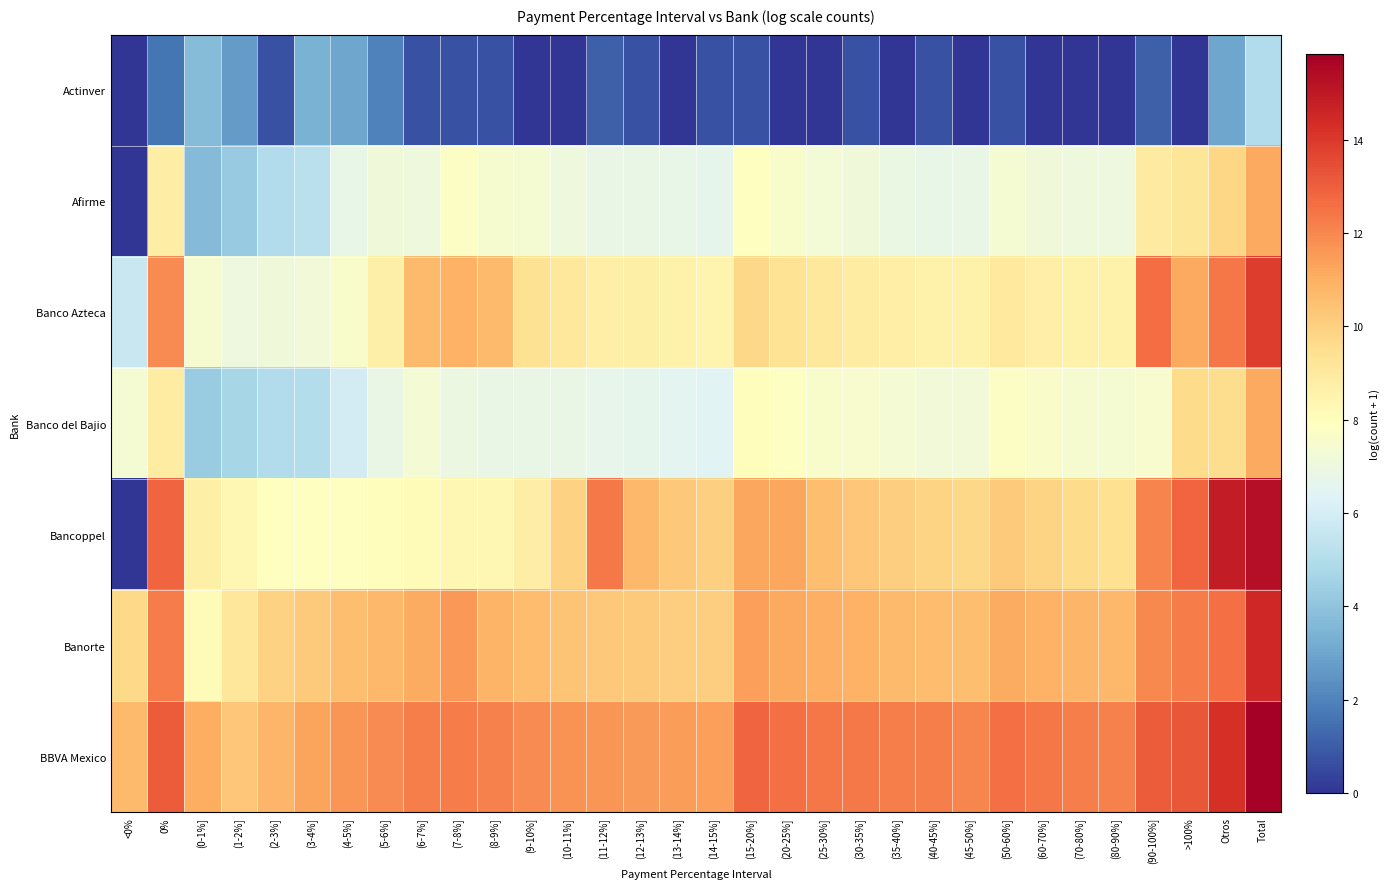

Reading left to right, what are all the values shown in this chart?

Actinver: <0%=0.0	0%=1.6	(0-1%]=3.7	(1-2%]=2.7	(2-3%]=0.7	(3-4%]=3.4	(4-5%]=3.0	(5-6%]=1.9	(6-7%]=0.7	(7-8%]=0.7	(8-9%]=0.7	(9-10%]=0.0	(10-11%]=0.0	(11-12%]=1.1	(12-13%]=0.7	(13-14%]=0.0	(14-15%]=0.7	(15-20%]=0.7	(20-25%]=0.0	(25-30%]=0.0	(30-35%]=0.7	(35-40%]=0.0	(40-45%]=0.7	(45-50%]=0.0	(50-60%]=0.7	(60-70%]=0.0	(70-80%]=0.0	(80-90%]=0.0	(90-100%]=1.1	>100%=0.0	Otros=3.0	Total=5.0
Afirme: <0%=0.0	0%=8.8	(0-1%]=3.7	(1-2%]=4.2	(2-3%]=5.0	(3-4%]=5.3	(4-5%]=6.8	(5-6%]=7.1	(6-7%]=7.1	(7-8%]=7.8	(8-9%]=7.5	(9-10%]=7.4	(10-11%]=7.1	(11-12%]=6.9	(12-13%]=6.8	(13-14%]=6.8	(14-15%]=6.6	(15-20%]=7.9	(20-25%]=7.6	(25-30%]=7.2	(30-35%]=7.1	(35-40%]=6.9	(40-45%]=6.8	(45-50%]=6.8	(50-60%]=7.4	(60-70%]=7.1	(70-80%]=7.1	(80-90%]=7.0	(90-100%]=9.0	>100%=9.2	Otros=9.8	Total=11.2
Banco Azteca: <0%=5.7	0%=11.9	(0-1%]=7.5	(1-2%]=7.0	(2-3%]=7.1	(3-4%]=7.2	(4-5%]=7.6	(5-6%]=8.7	(6-7%]=10.6	(7-8%]=10.9	(8-9%]=10.7	(9-10%]=9.4	(10-11%]=9.0	(11-12%]=8.8	(12-13%]=8.7	(13-14%]=8.6	(14-15%]=8.4	(15-20%]=9.8	(20-25%]=9.3	(25-30%]=9.1	(30-35%]=8.9	(35-40%]=8.7	(40-45%]=8.6	(45-50%]=8.5	(50-60%]=9.0	(60-70%]=8.8	(70-80%]=8.6	(80-90%]=8.6	(90-100%]=12.7	>100%=11.2	Otros=12.4	Total=13.9
Banco del Bajio: <0%=7.4	0%=8.8	(0-1%]=4.3	(1-2%]=4.7	(2-3%]=5.0	(3-4%]=5.1	(4-5%]=6.0	(5-6%]=6.8	(6-7%]=7.3	(7-8%]=6.9	(8-9%]=6.8	(9-10%]=6.8	(10-11%]=6.8	(11-12%]=6.7	(12-13%]=6.6	(13-14%]=6.6	(14-15%]=6.5	(15-20%]=8.0	(20-25%]=7.8	(25-30%]=7.6	(30-35%]=7.5	(35-40%]=7.3	(40-45%]=7.2	(45-50%]=7.2	(50-60%]=7.8	(60-70%]=7.7	(70-80%]=7.5	(80-90%]=7.4	(90-100%]=7.5	>100%=9.6	Otros=9.6	Total=11.2
Bancoppel: <0%=0.0	0%=12.8	(0-1%]=8.7	(1-2%]=8.3	(2-3%]=7.9	(3-4%]=7.9	(4-5%]=7.9	(5-6%]=8.0	(6-7%]=8.1	(7-8%]=8.3	(8-9%]=8.3	(9-10%]=8.8	(10-11%]=9.9	(11-12%]=12.3	(12-13%]=10.7	(13-14%]=10.2	(14-15%]=10.0	(15-20%]=11.2	(20-25%]=11.2	(25-30%]=10.5	(30-35%]=10.3	(35-40%]=10.0	(40-45%]=9.9	(45-50%]=9.7	(50-60%]=10.2	(60-70%]=9.9	(70-80%]=9.6	(80-90%]=9.4	(90-100%]=12.1	>100%=12.9	Otros=14.9	Total=15.3
Banorte: <0%=9.7	0%=12.3	(0-1%]=8.2	(1-2%]=9.1	(2-3%]=9.9	(3-4%]=10.2	(4-5%]=10.5	(5-6%]=10.7	(6-7%]=11.1	(7-8%]=11.6	(8-9%]=10.9	(9-10%]=10.6	(10-11%]=10.3	(11-12%]=10.3	(12-13%]=10.2	(13-14%]=10.1	(14-15%]=10.1	(15-20%]=11.4	(20-25%]=11.2	(25-30%]=11.0	(30-35%]=10.9	(35-40%]=10.7	(40-45%]=10.6	(45-50%]=10.5	(50-60%]=11.1	(60-70%]=10.9	(70-80%]=10.8	(80-90%]=10.7	(90-100%]=11.9	>100%=12.3	Otros=12.6	Total=14.5
BBVA Mexico: <0%=10.7	0%=13.1	(0-1%]=11.0	(1-2%]=10.3	(2-3%]=10.8	(3-4%]=11.3	(4-5%]=11.7	(5-6%]=11.9	(6-7%]=12.2	(7-8%]=12.3	(8-9%]=12.2	(9-10%]=11.9	(10-11%]=11.7	(11-12%]=11.7	(12-13%]=11.6	(13-14%]=11.5	(14-15%]=11.4	(15-20%]=12.8	(20-25%]=12.6	(25-30%]=12.4	(30-35%]=12.4	(35-40%]=12.2	(40-45%]=12.2	(45-50%]=12.1	(50-60%]=12.6	(60-70%]=12.4	(70-80%]=12.2	(80-90%]=12.1	(90-100%]=13.1	>100%=13.2	Otros=14.3	Total=15.8